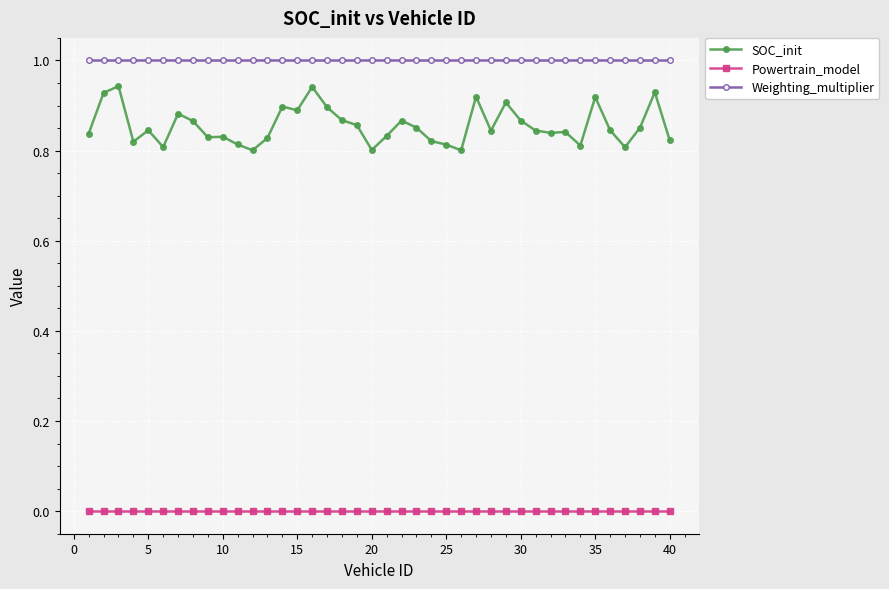

What is the sum of all SOC_init values?

34.2